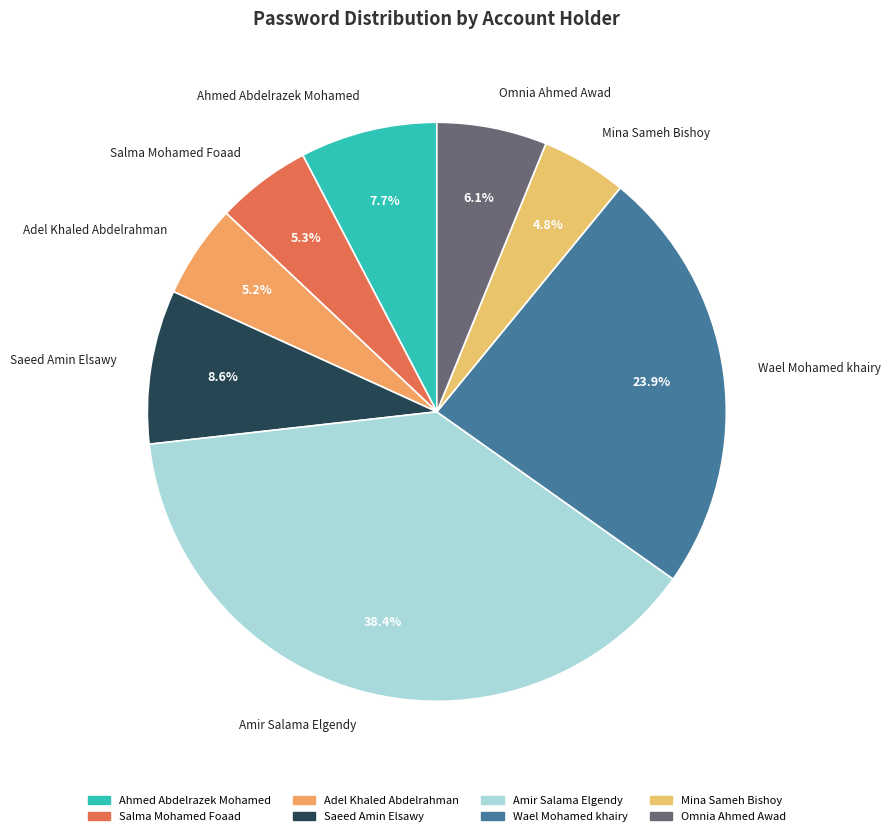

Is there any slice that represents more than half of the pie?

No